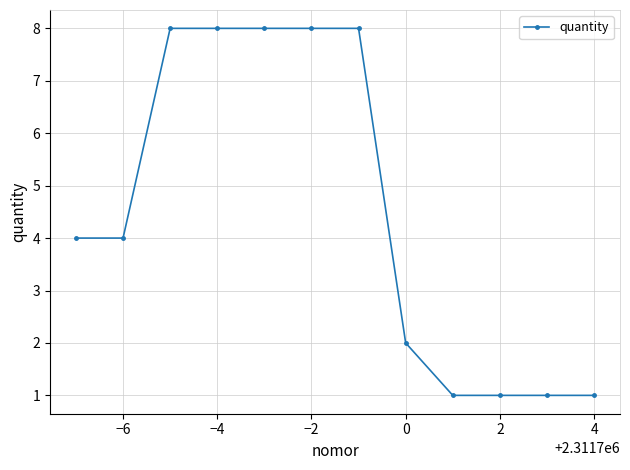

What is the value of the 11th point from the left?

1